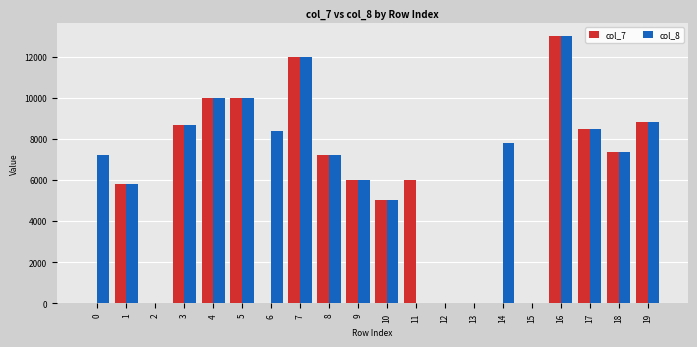

How many categories are shown in the chart?

20